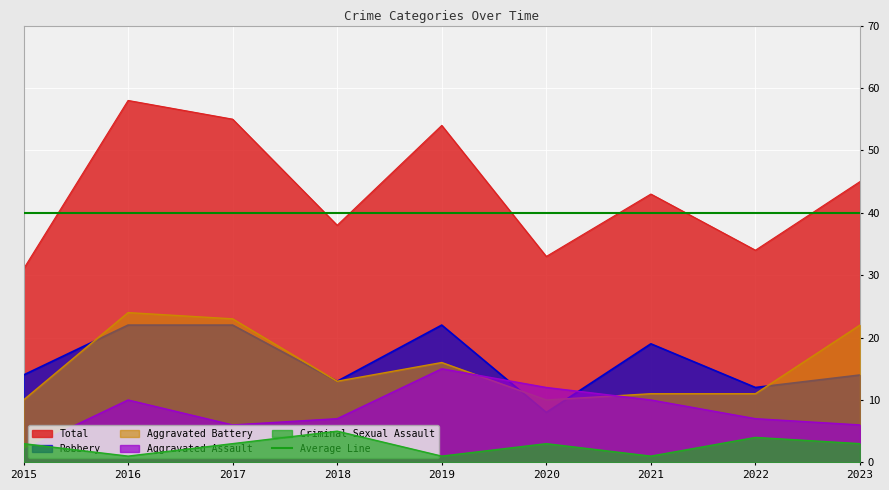

True or false: Criminal Sexual Assault and Aggravated Battery intersect in this chart.

False